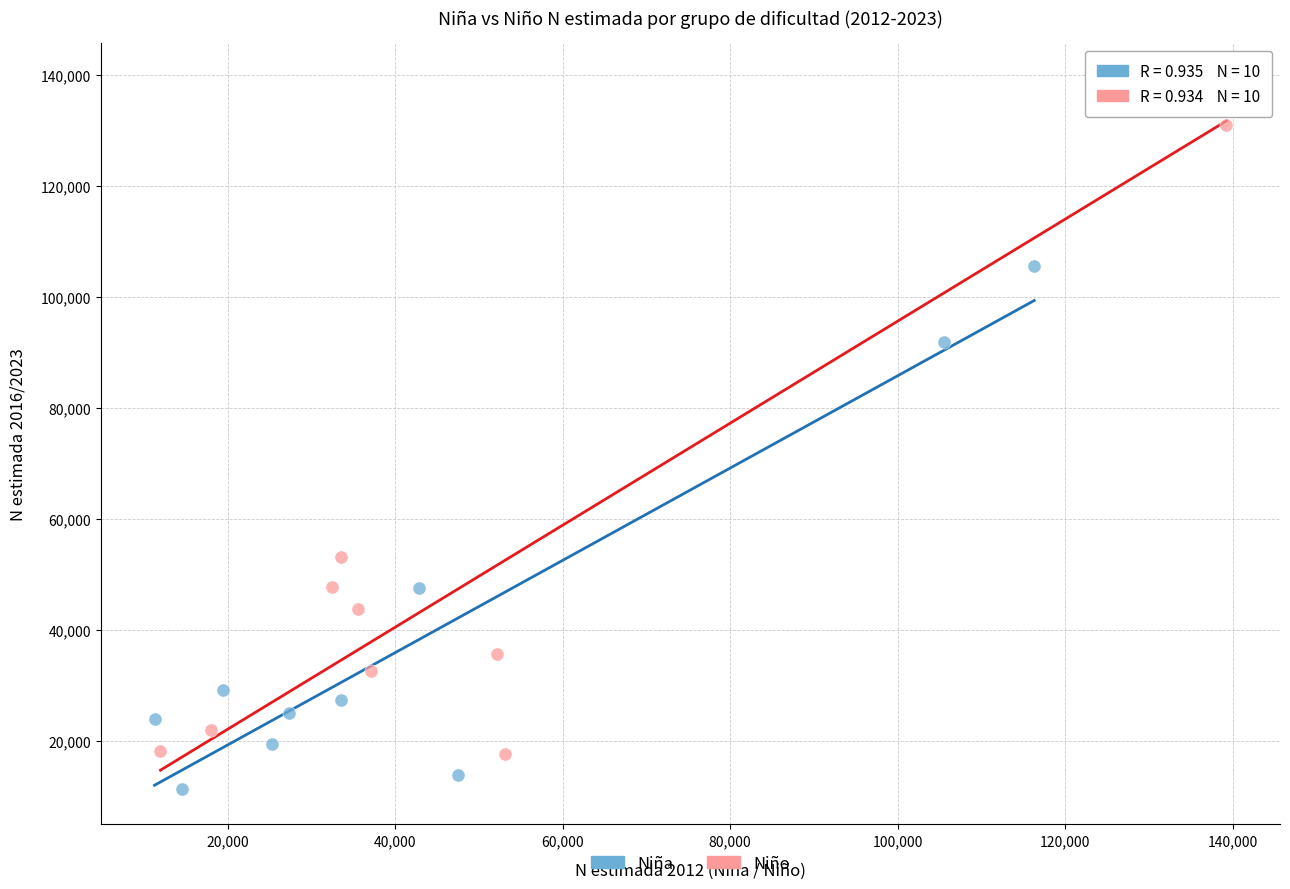

Which series contains the lowest Y value?

Niña